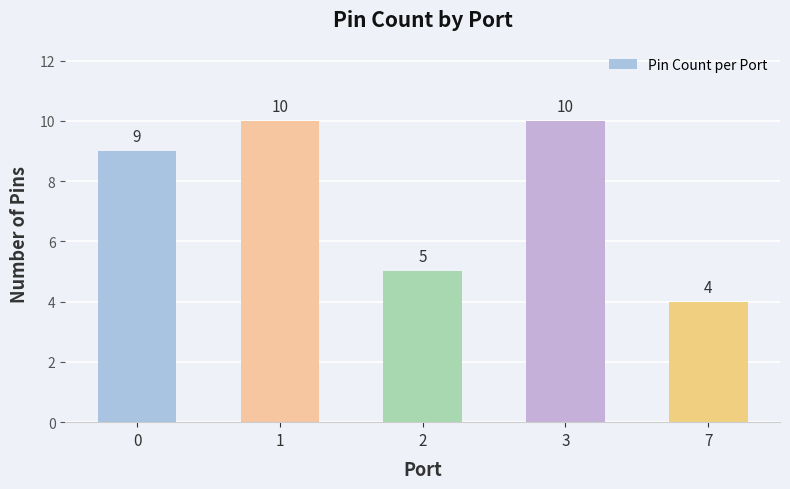

What is the minimum value shown in the chart?

4